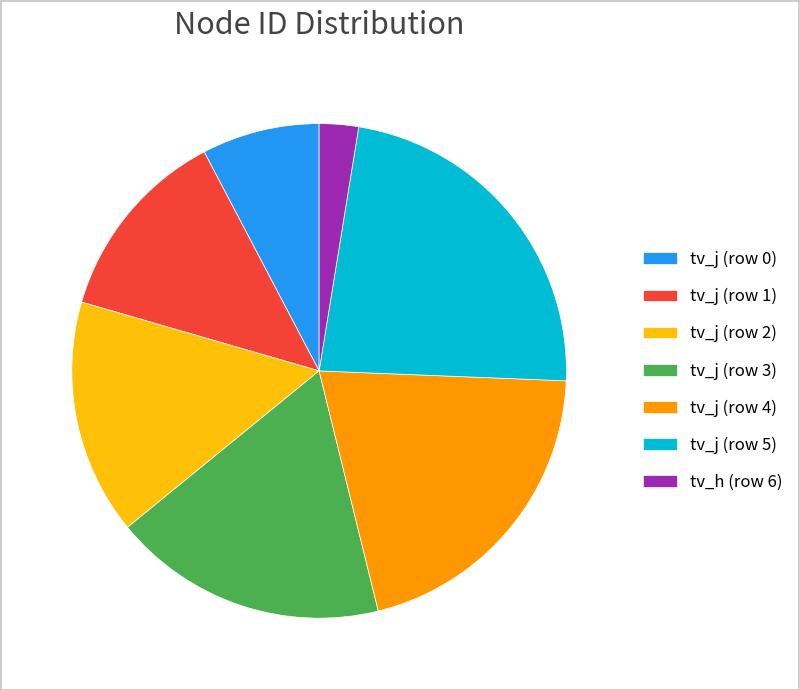

Between tv_j (row 4) and tv_j (row 1), which is larger?

tv_j (row 4)